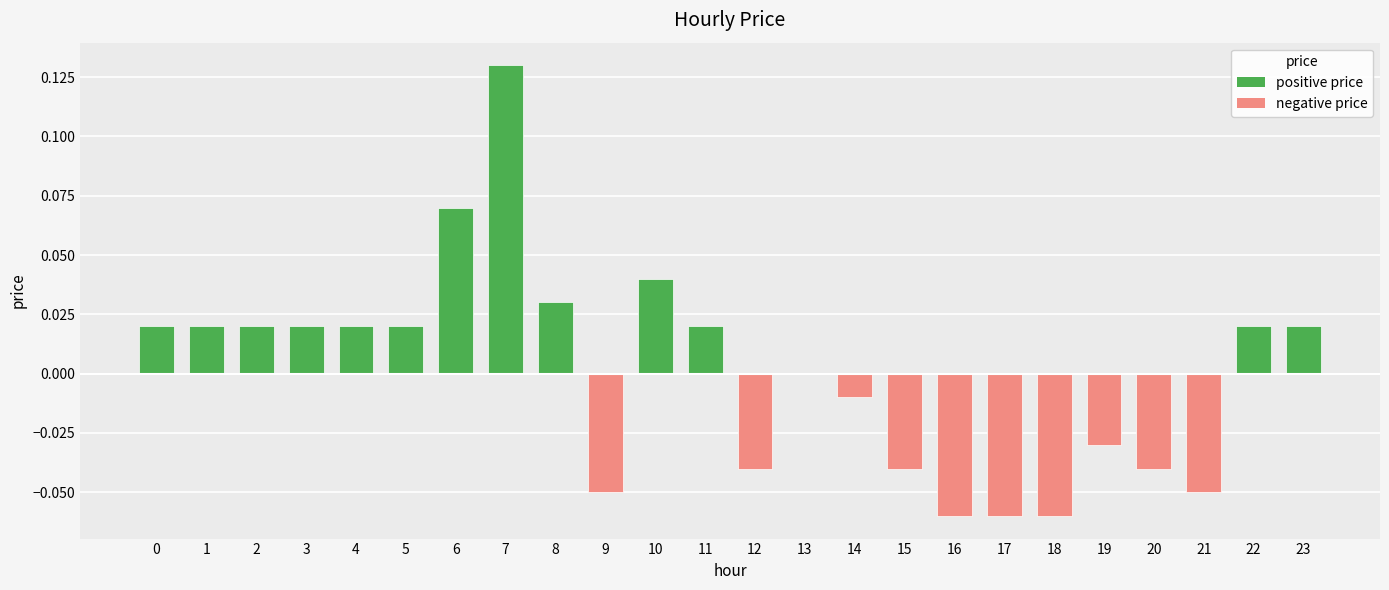

Which category has the highest value across all series?

7